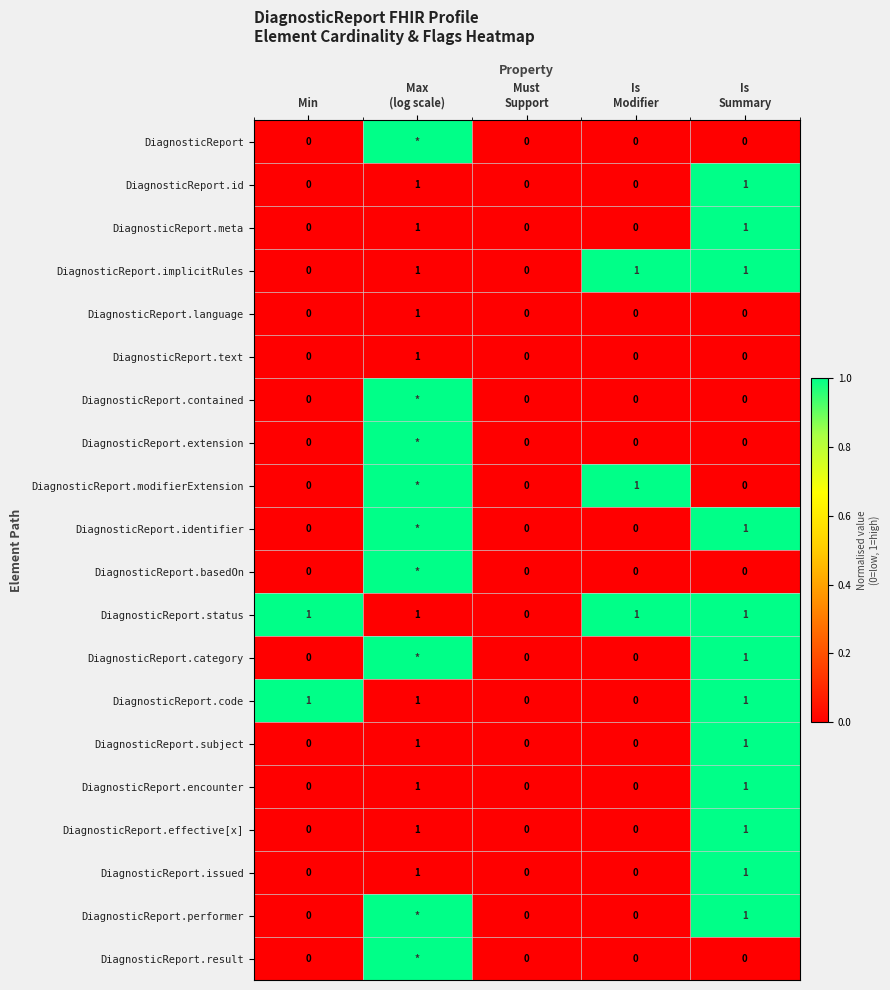

What is the difference between the maximum and minimum values in the DiagnosticReport.issued series?

1